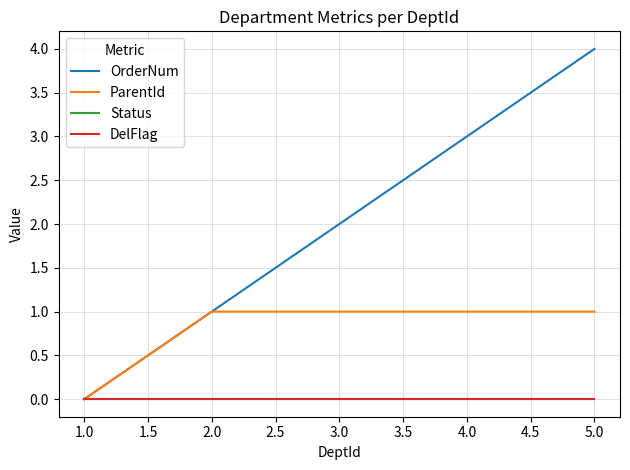

Count the ParentId values in the range 1 to 2.

4